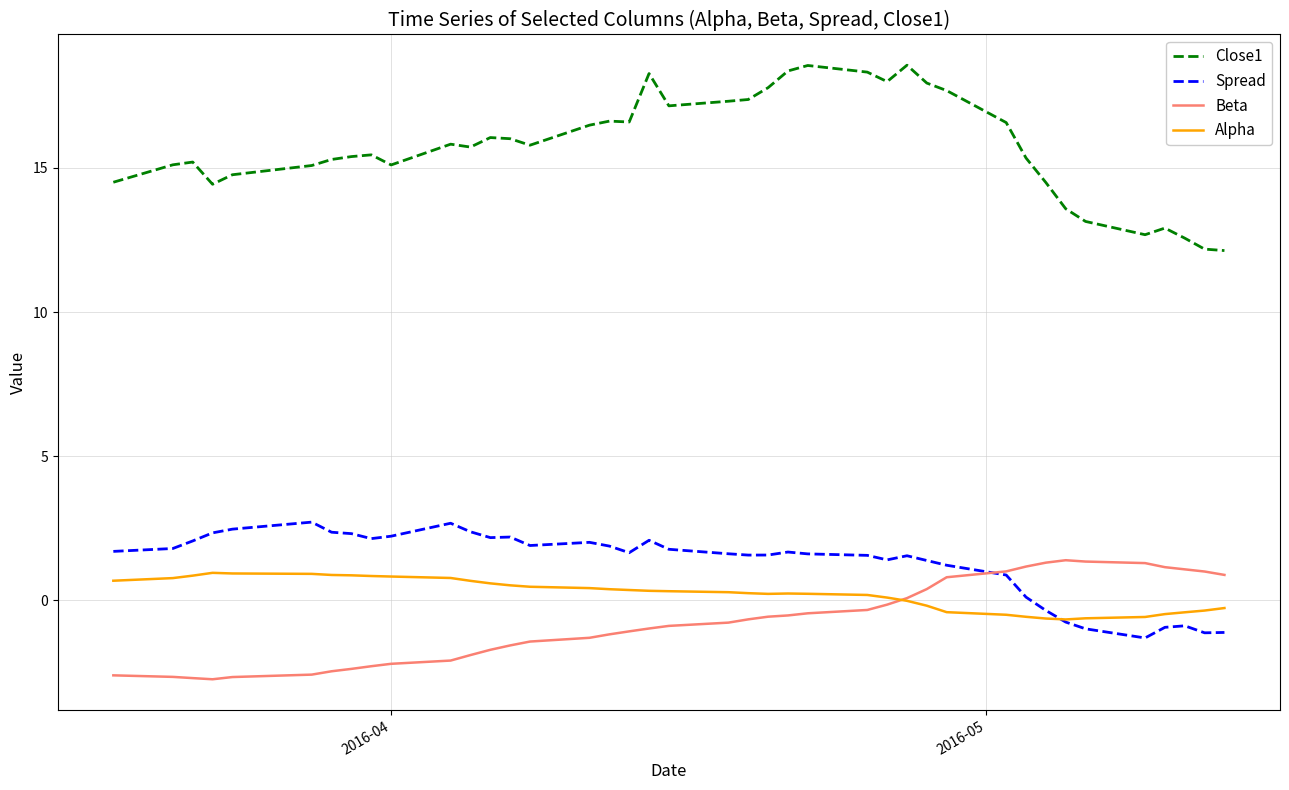

True or false: Close1 and Spread cross at least once.

False